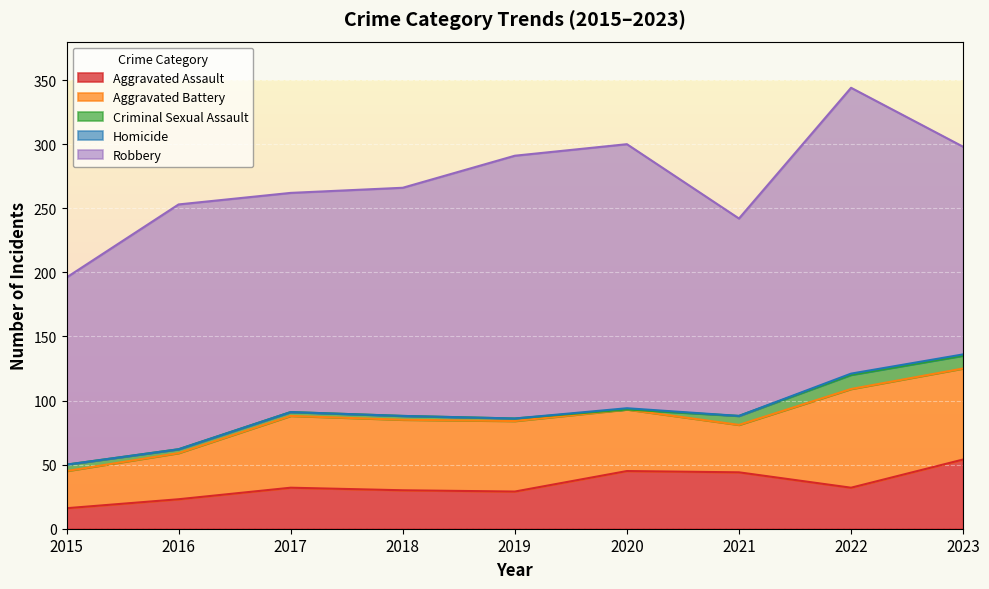

What is the value of the Aggravated Assault point at the 9th from the left?

54